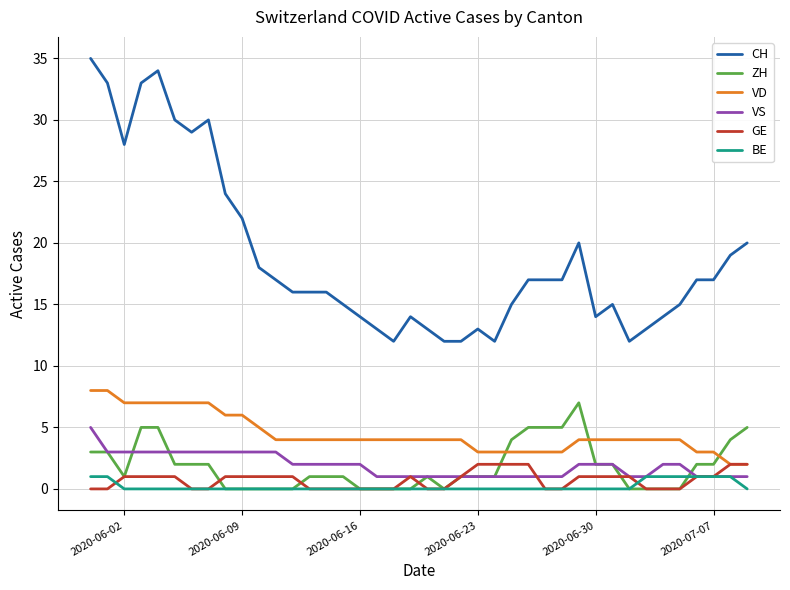

True or false: BE and CH cross at least once.

False